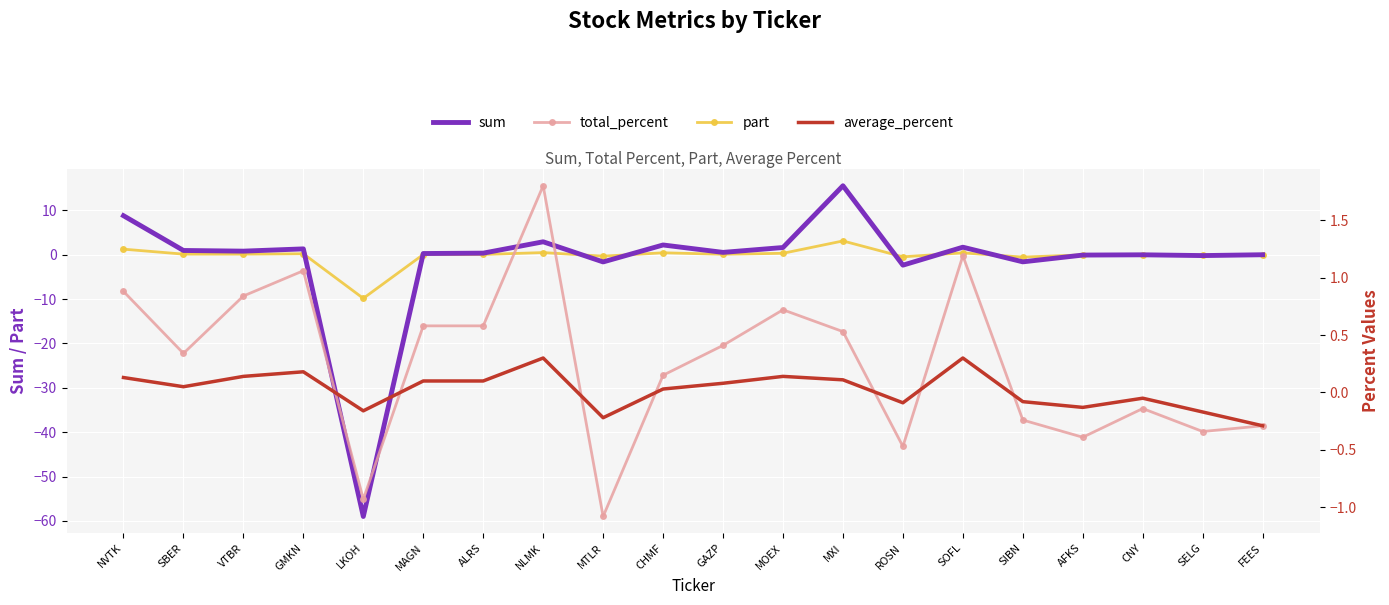

What is the average value of the sum series?

-1.4